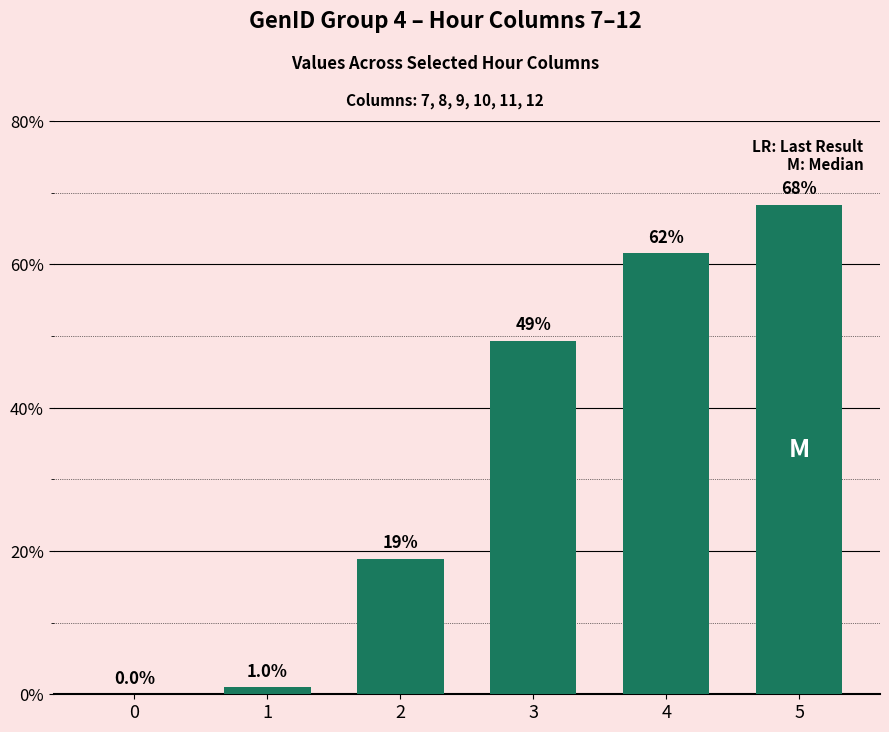

How many categories are shown in the chart?

6